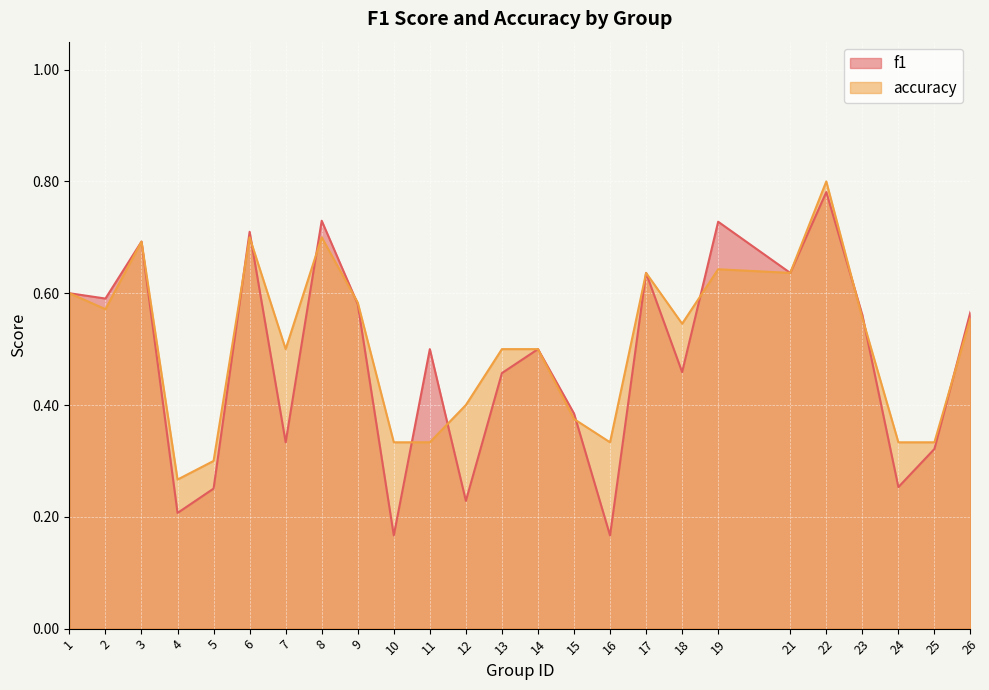

How many times do accuracy and f1 cross each other?

11